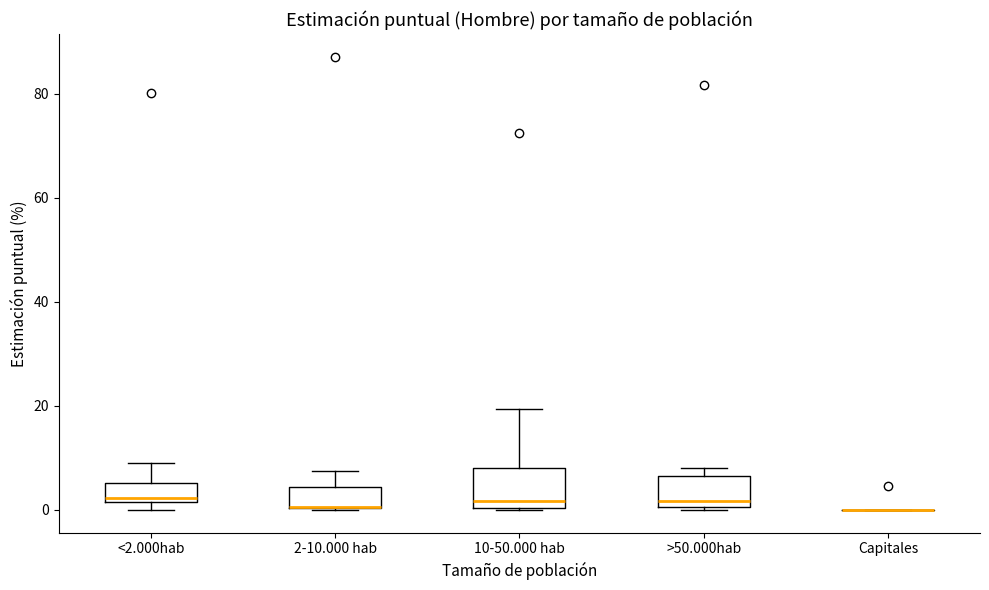

Reading left to right, transcribe this box plot: for each box, give where its median line is, the range the box spans, and where its two whiskers end, as read against the y-axis. The values are not printed on the chart, so give them approximately, as read against the axis.

<2.000hab: median 2 (just above the box's lower edge), box 2 to 6, whiskers 0 to 10
2-10.000 hab: median 0 (drawn on the box's lower edge), box 0 to 4, whiskers 0 to 8
10-50.000 hab: median 2, box 0 to 8, whiskers 0 to 20
>50.000hab: median 2, box 0 to 6, whiskers 0 to 8
Capitales: box collapsed to a line at 0, whiskers 0 to 0